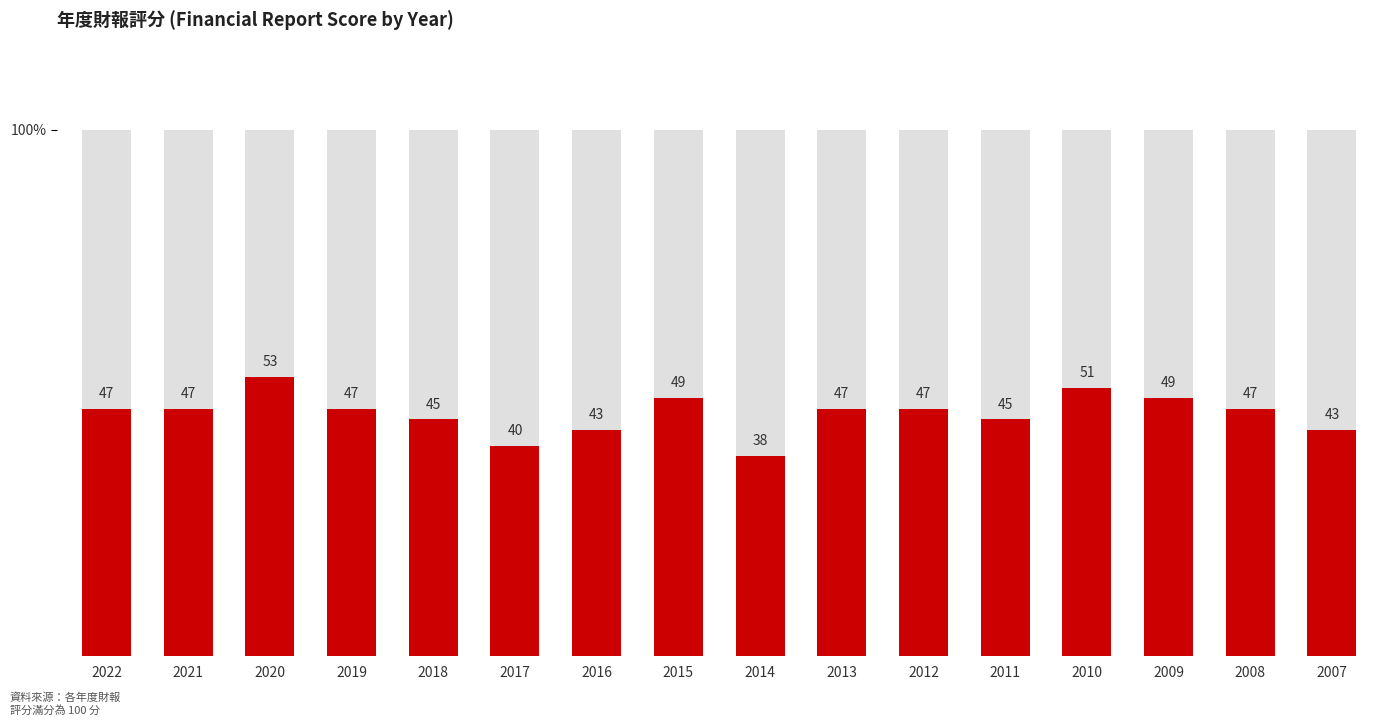

At which label is the value closest to 45?

2018